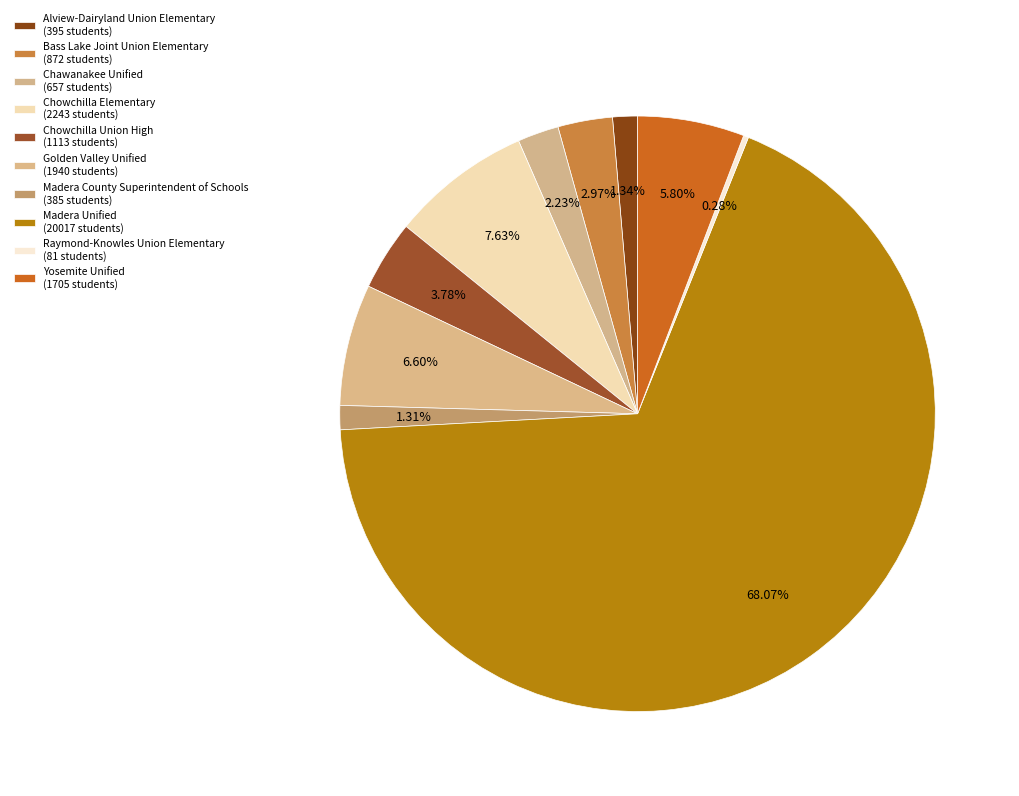

Count the number of slices in the pie.

10